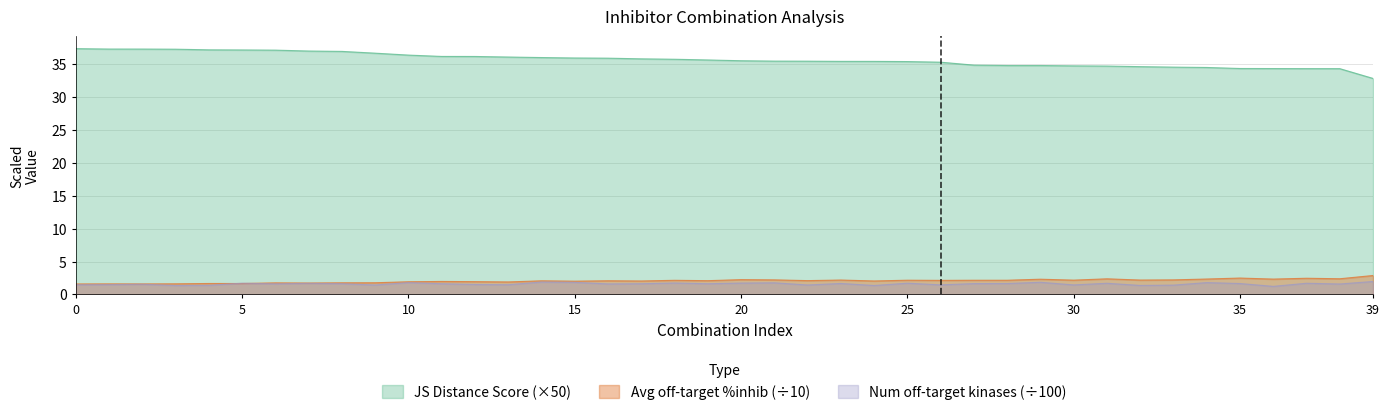

List the labels in order of Average off-target kinase %inhib value, largest first.

39, 35, 37, 38, 31, 34, 36, 29, 20, 21, 33, 23, 32, 30, 25, 27, 28, 18, 26, 22, 19, 16, 14, 24, 17, 15, 11, 12, 10, 13, 9, 8, 6, 7, 4, 5, 3, 1, 2, 0